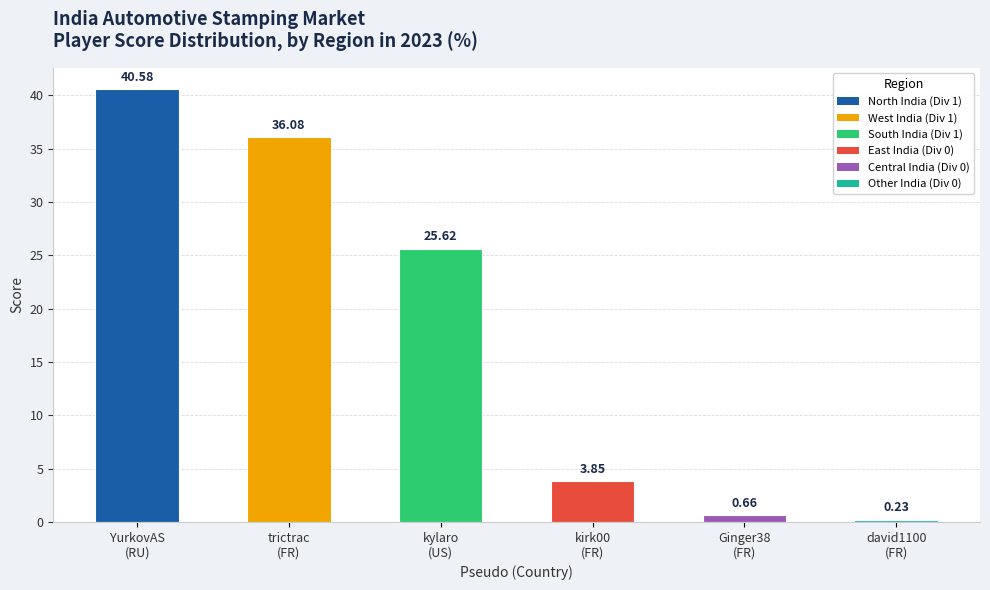

How many bars are there in total?

6